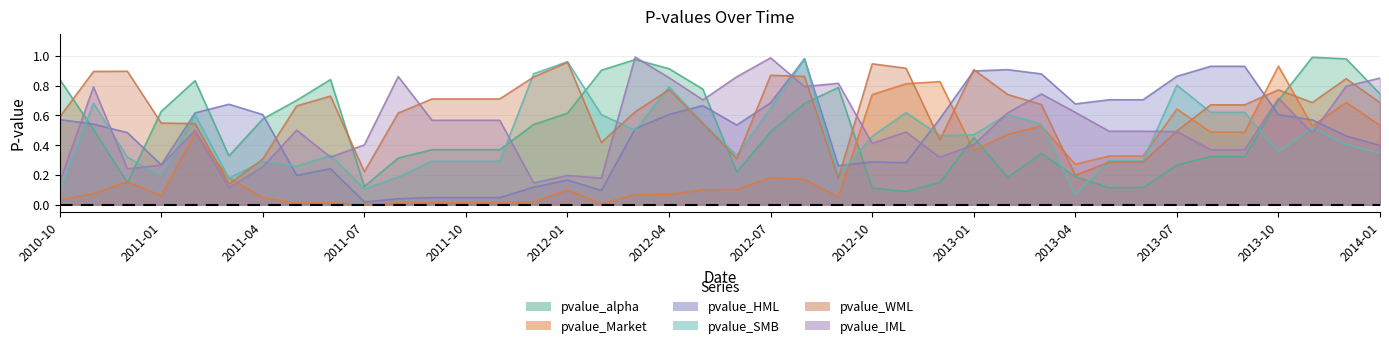

True or false: pvalue_Market and pvalue_alpha intersect in this chart.

True